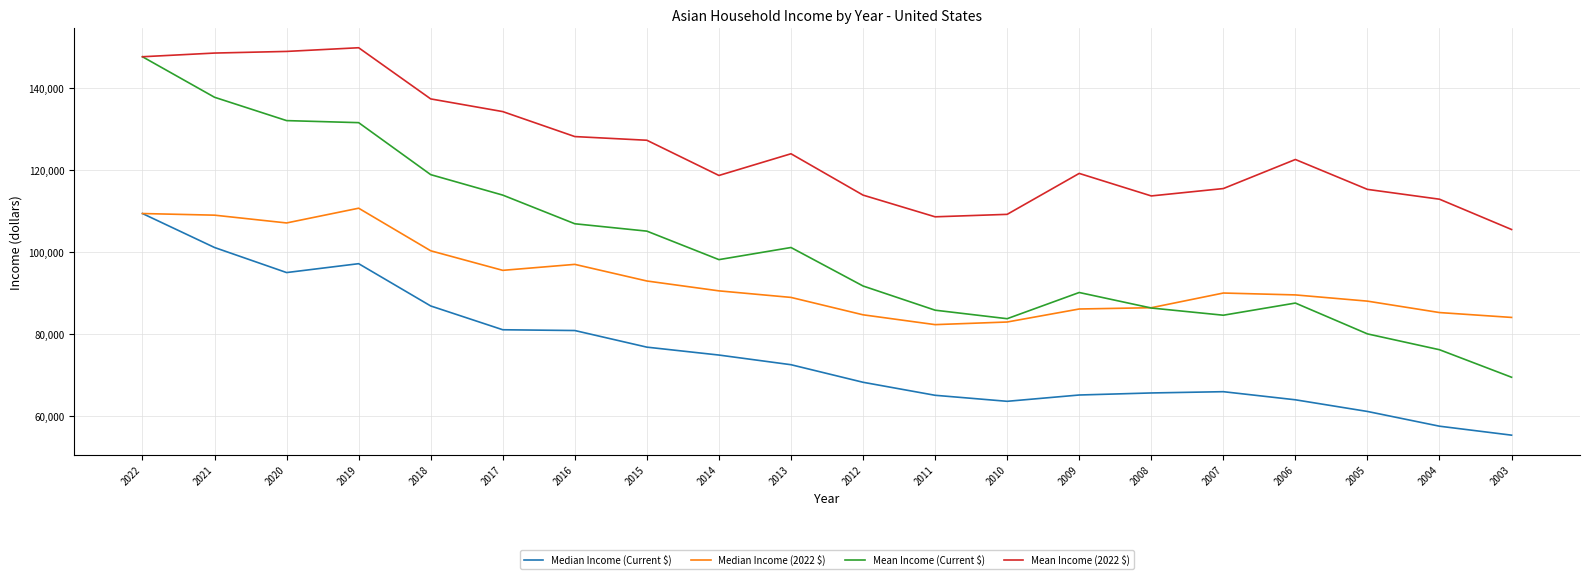

The value of Mean Income (2022 $) at 2014 is 30660. True or false?

False